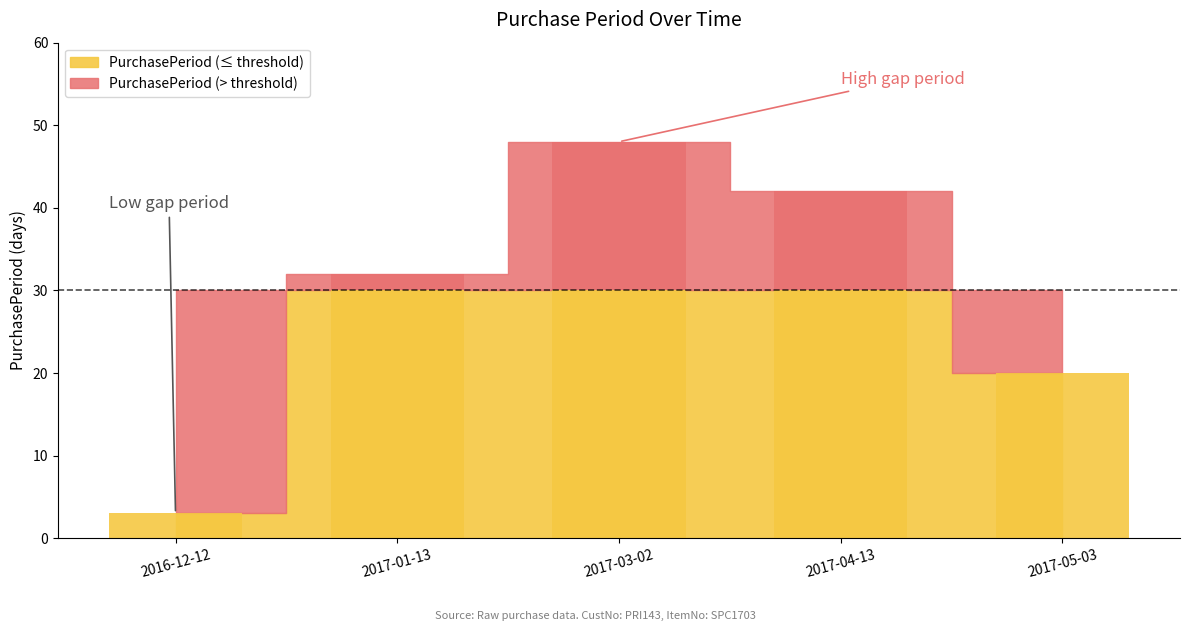

What is the minimum value shown in the chart?

3